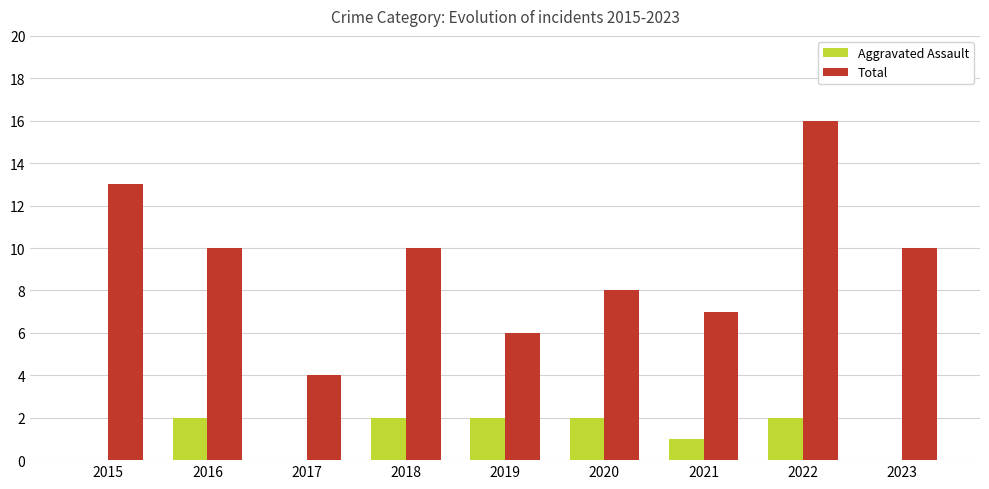

The Aggravated Assault series shows 1 at 2021. True or false?

True